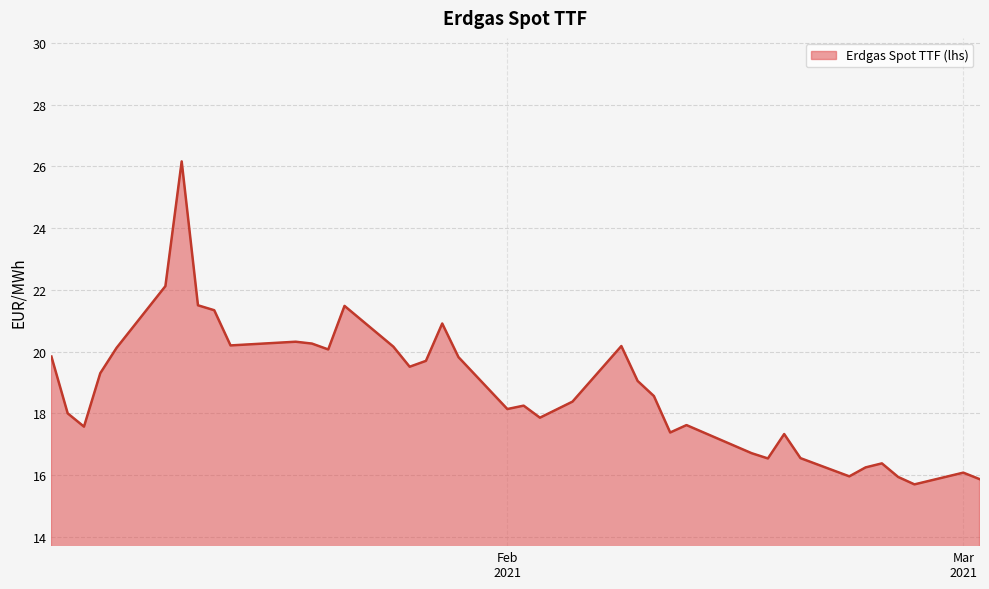

What is the minimum value shown in the chart?

15.7